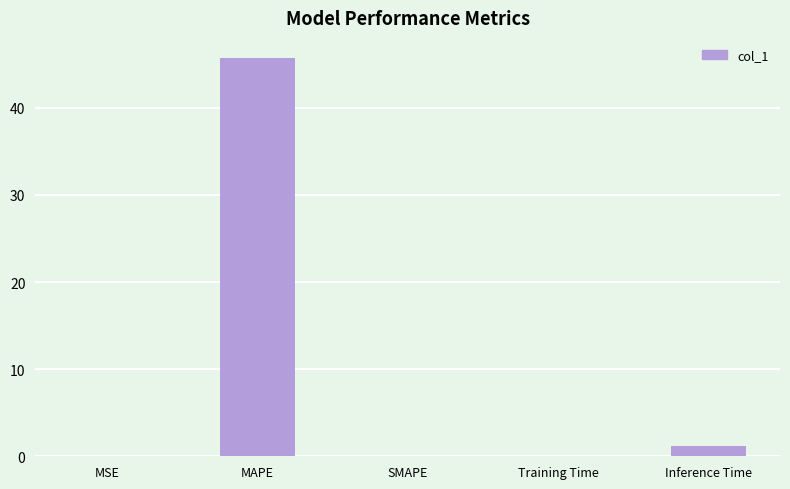

How many categories are shown in the chart?

5